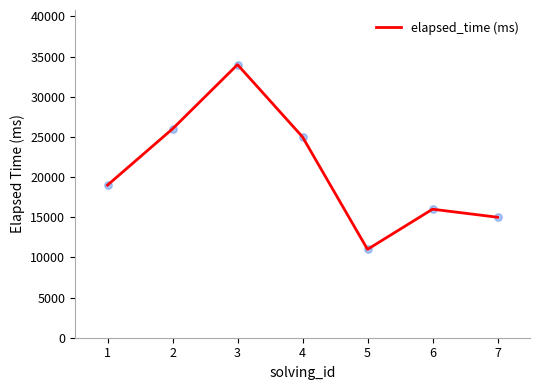

What is the change in value from 4 to 6?

-9000